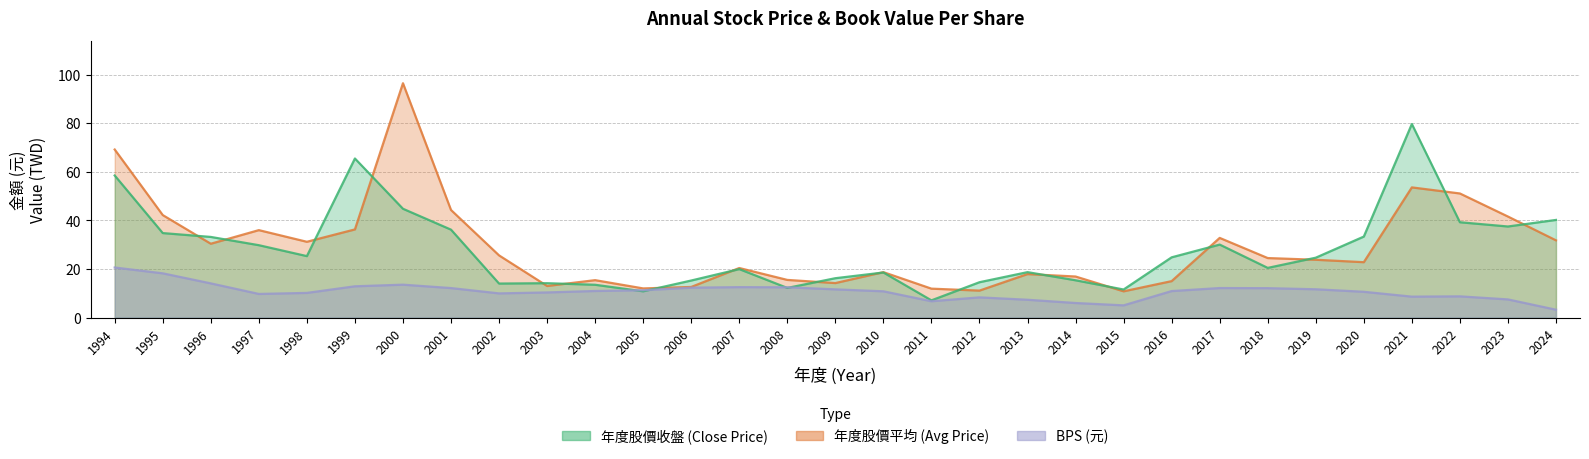

At 2002, list the series in order from largest to smallest.

年度股價平均, 年度股價收盤, BPS